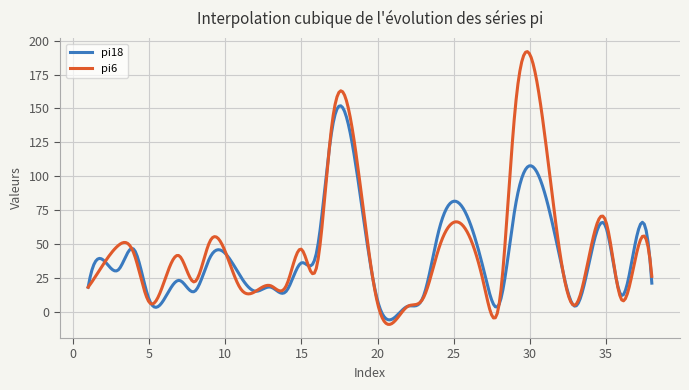

What is the smallest value displayed?

-9.5